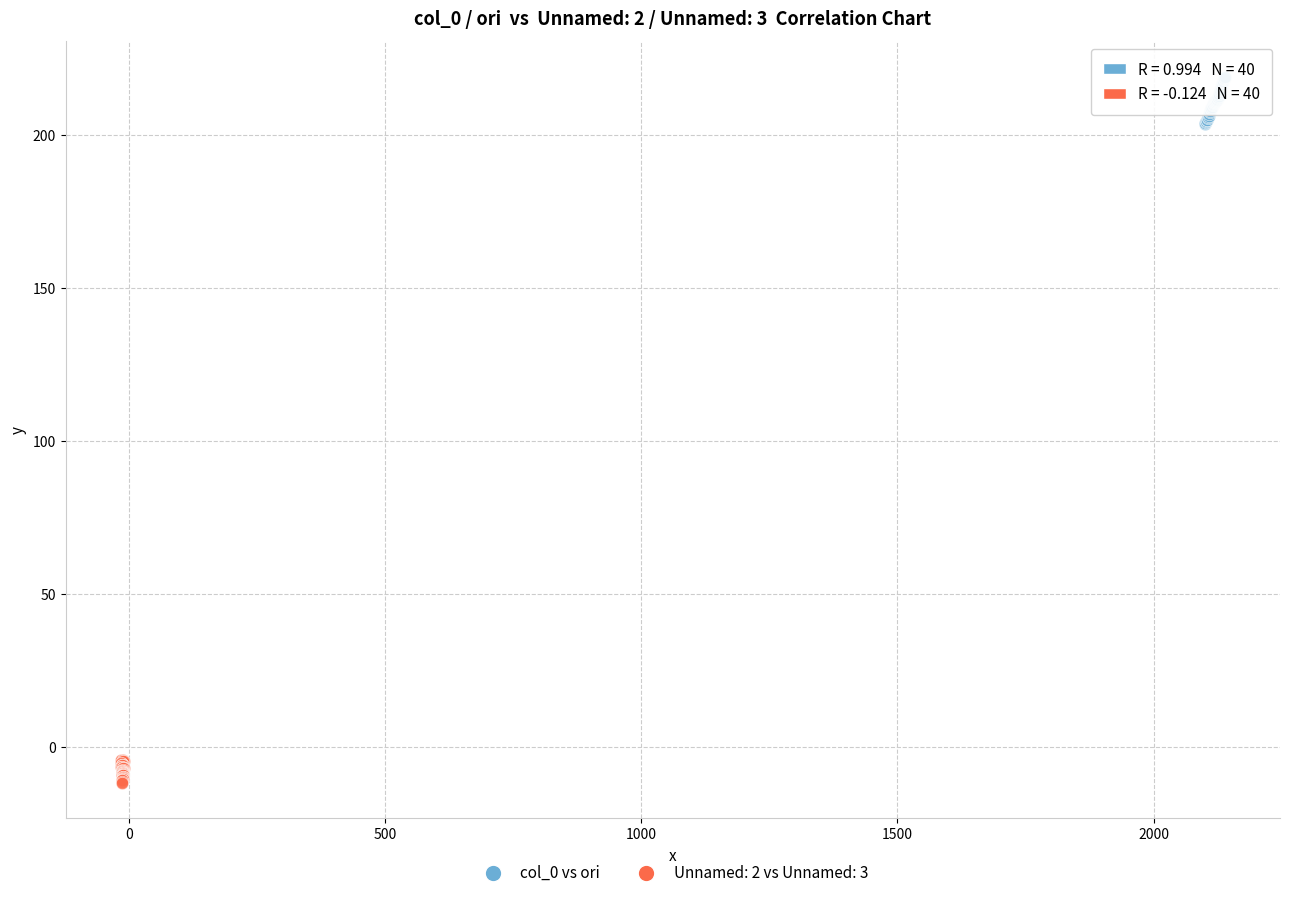

Which series reaches the maximum Y coordinate?

col_0 vs ori